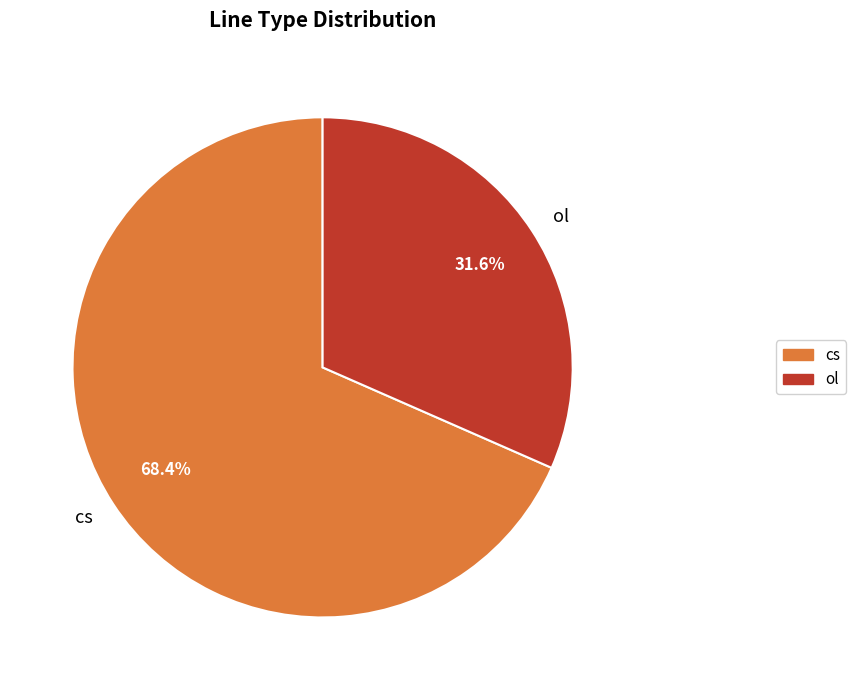

Count the number of slices in the pie.

2